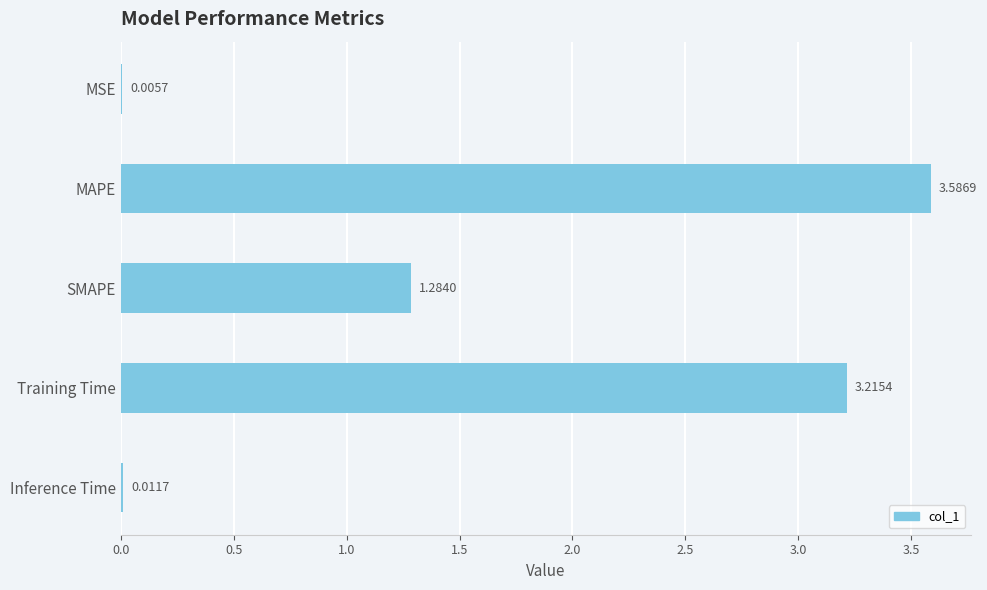

Which label corresponds to the largest value in the chart?

MAPE